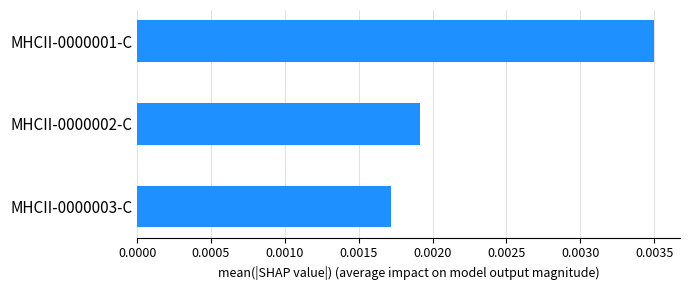

Count the values in the range 0 to 1.

3